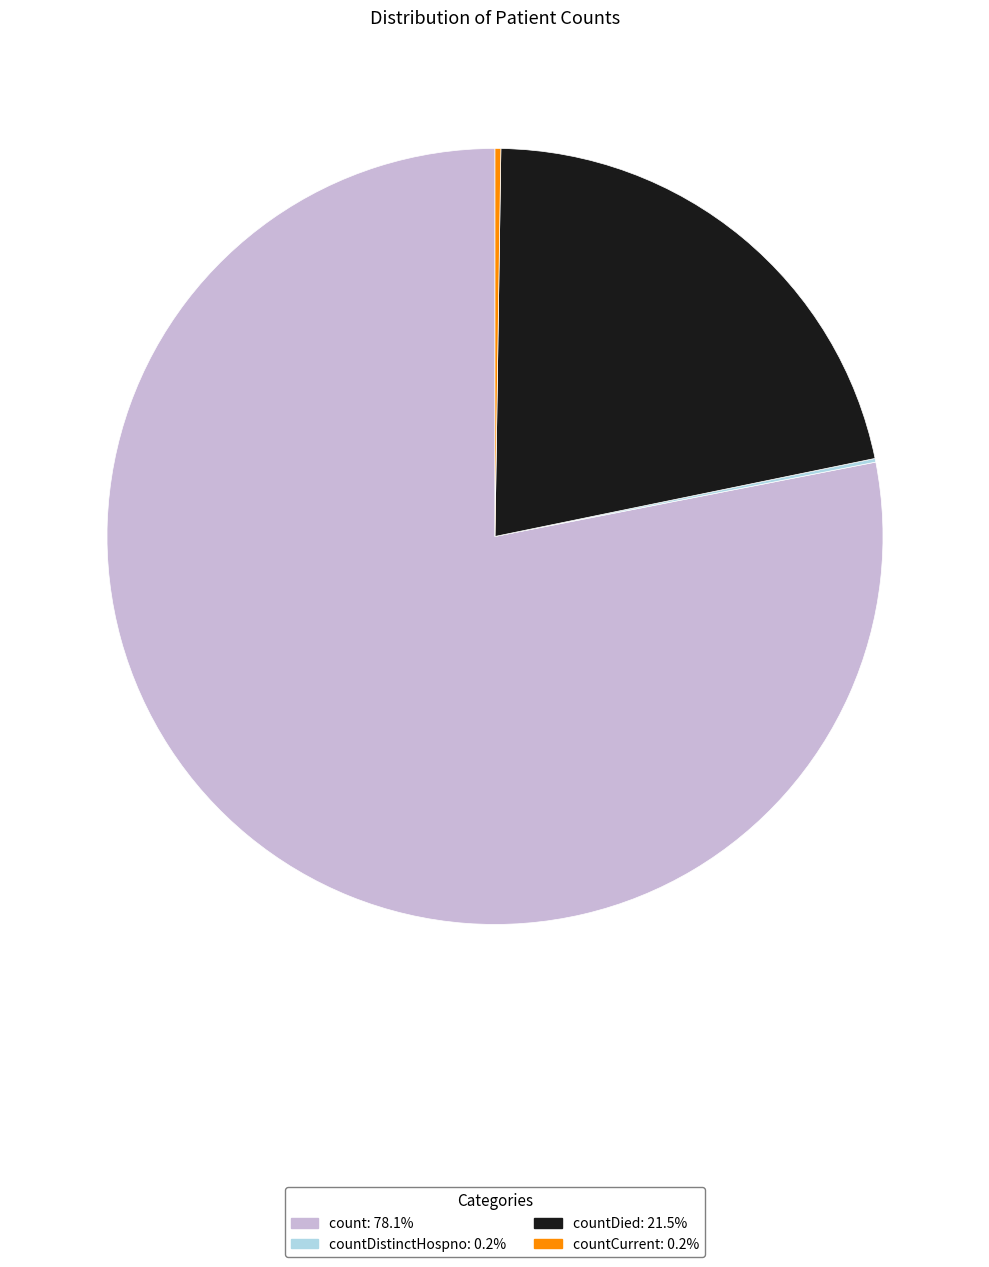

Does any single category account for the majority?

Yes